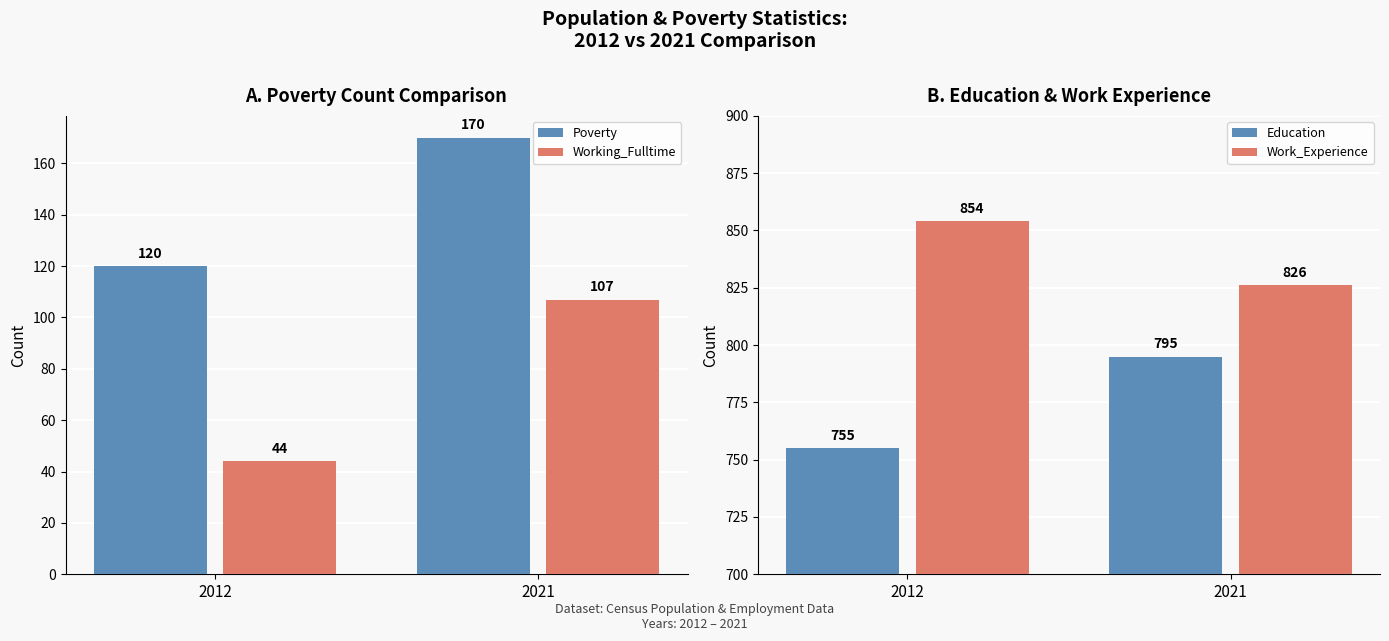

What is the value of the Poverty bar at the 1st from the left?

120